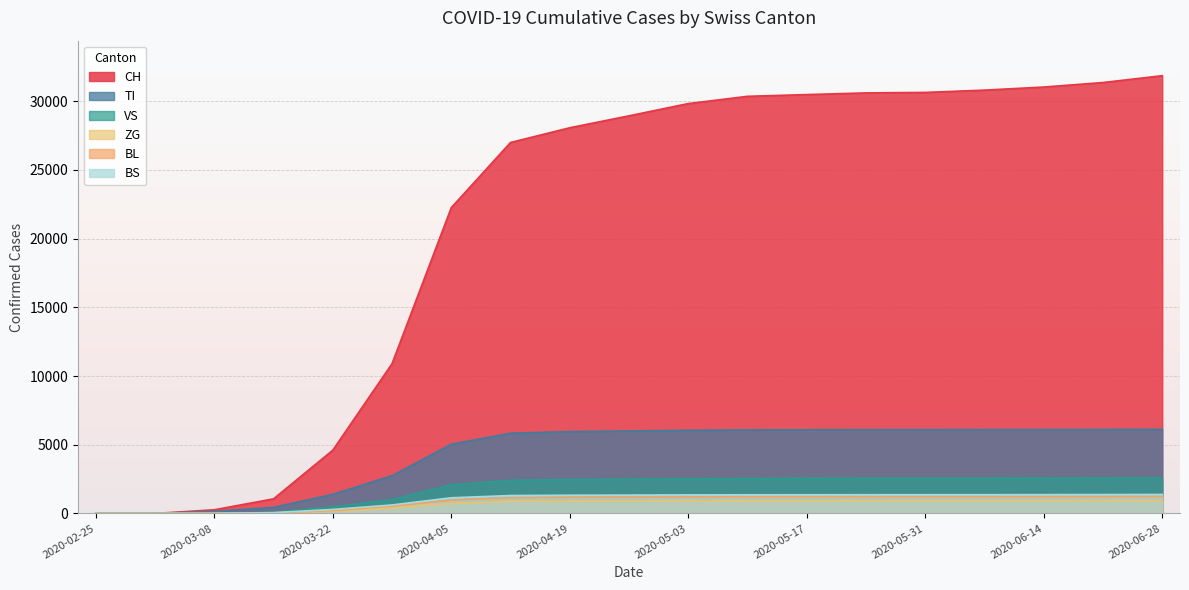

What is the label of the 3rd point from the left?

2020-03-08